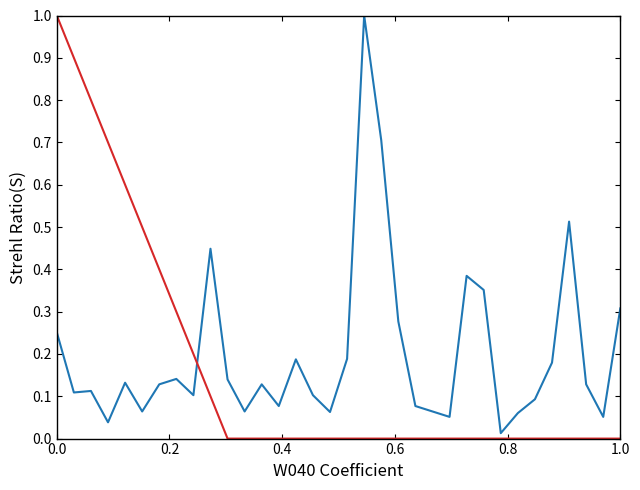

What is the maximum value shown in the chart?

1.0